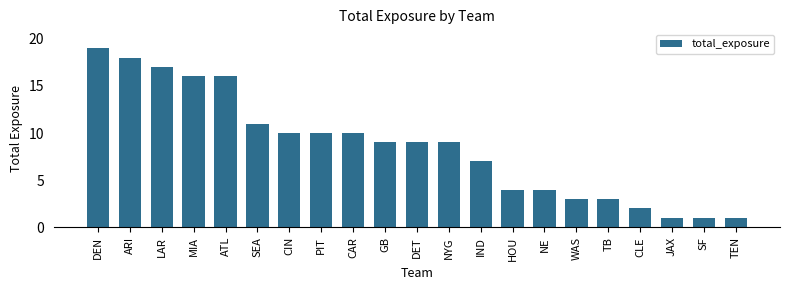

Reading right to left, transcribe all the data shown in this chart.

1	1	1	2	3	3	4	4	7	9	9	9	10	10	10	11	16	16	17	18	19